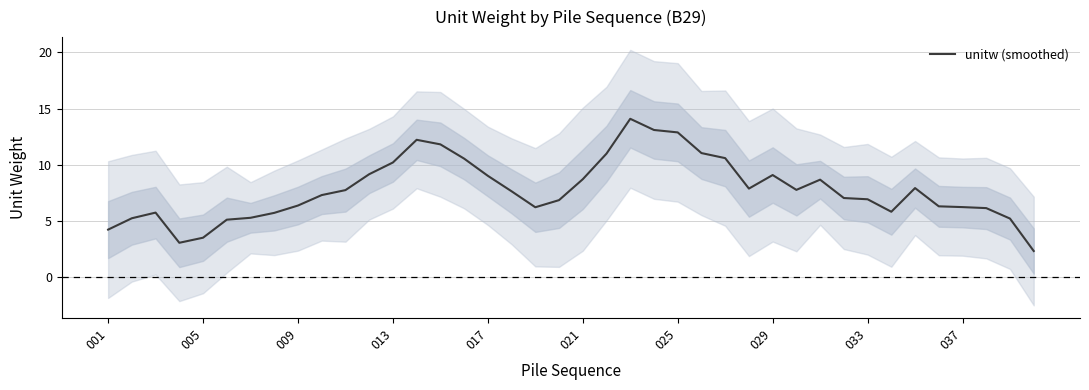

True or false: unitw (smoothed) has a value of 6.9 at 033.

True